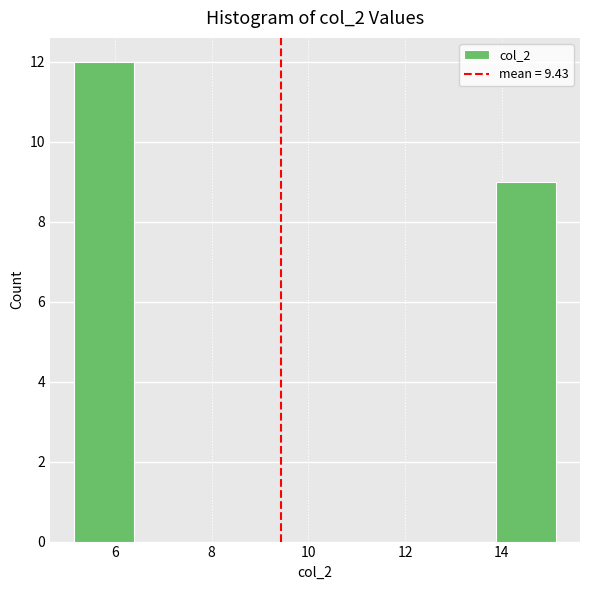

Reading left to right, transcribe this chart: for each bar, give the range it covers on the x-axis and its height. Neither the bar edges nor the heights are printed on the chart, so give them approximately, as read against the axes.

5.2 to 6.4: 12
6.4 to 7.6: 0
7.6 to 8.8: 0
8.8 to 10.2: 0
10.2 to 11.4: 0
11.4 to 12.6: 0
12.6 to 13.8: 0
13.8 to 15.2: 9